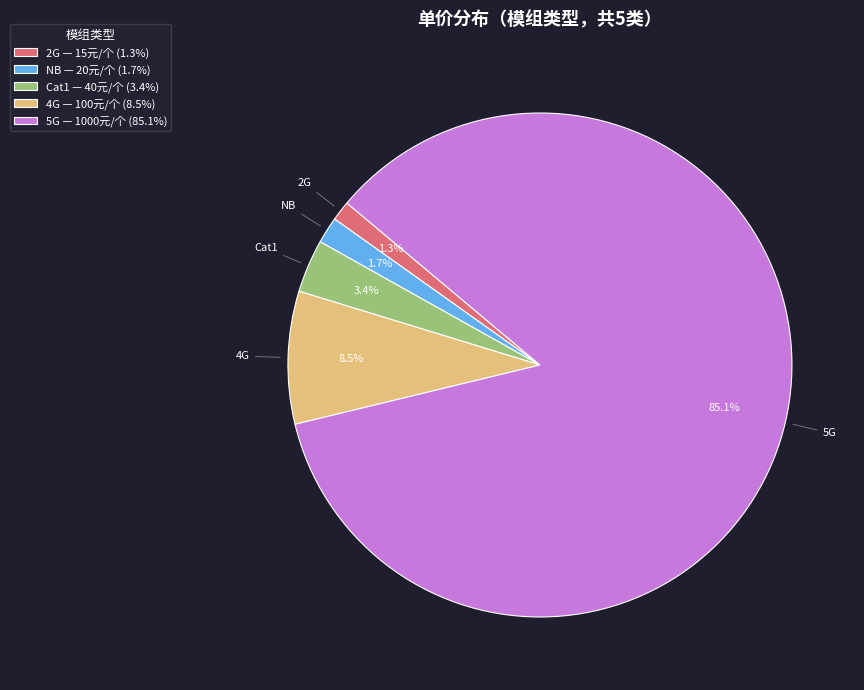

To the nearest percent, what is the average slice percentage?

20%